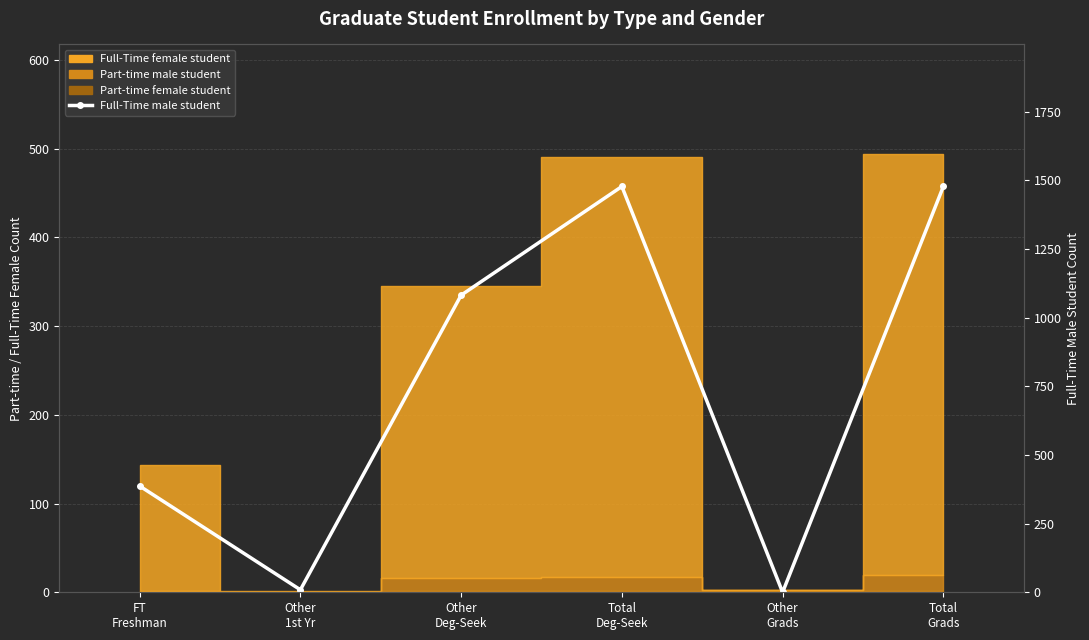

What is the difference between the second highest and second lowest values?

1469